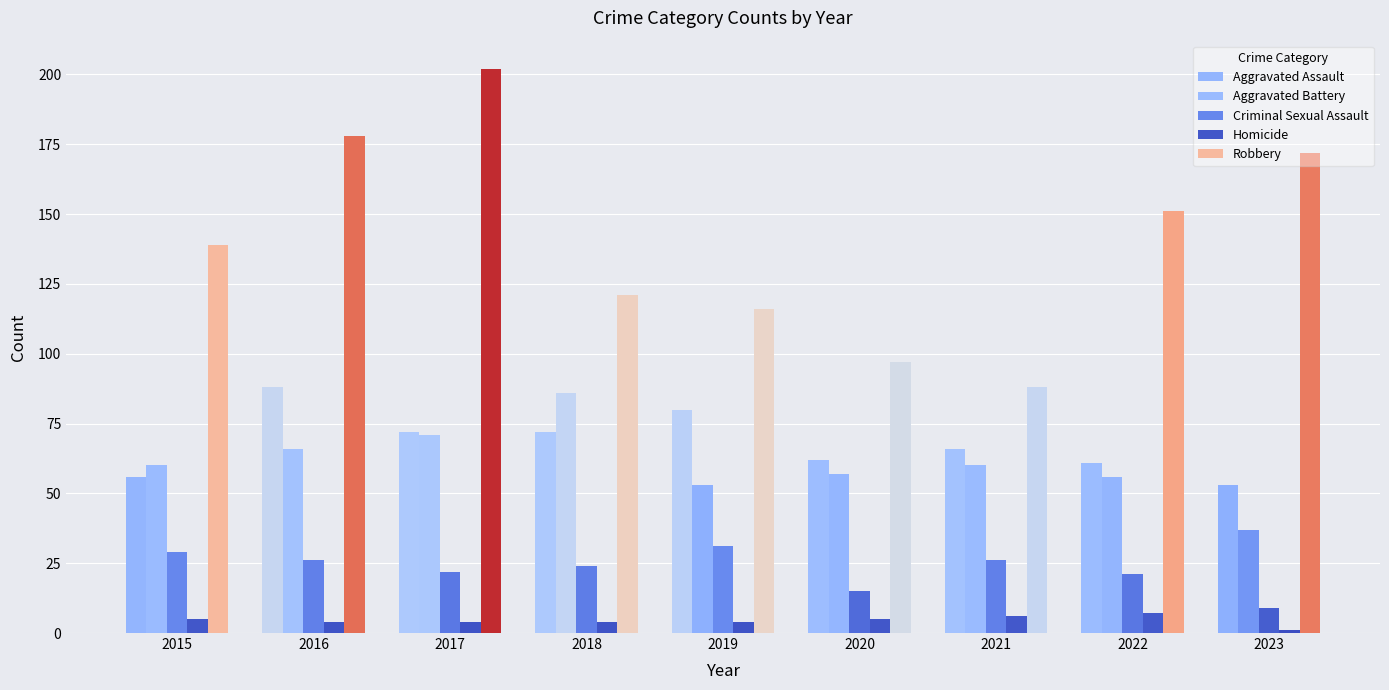

What is the value of the Homicide bar at the 8th from the left?

7